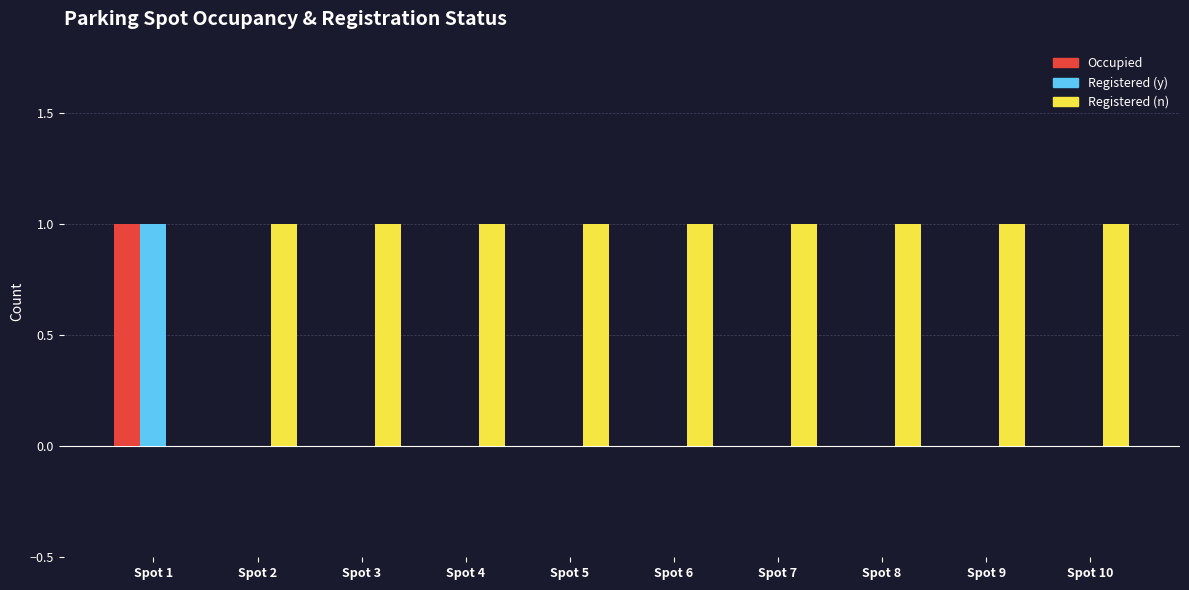

Does the chart contain stacked bars?

No